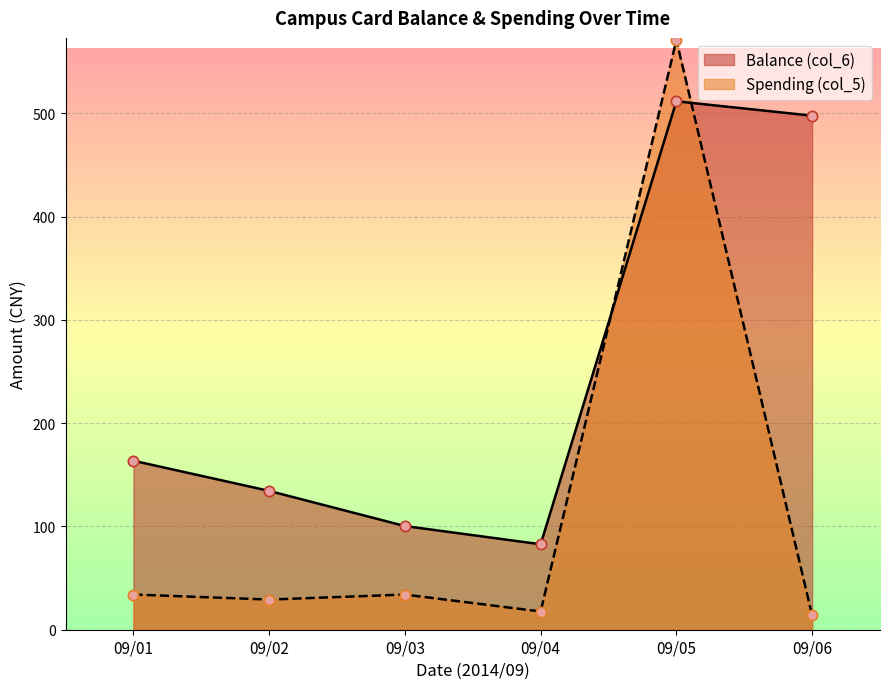

What is the difference between the highest and lowest values at 09/06?

483.8